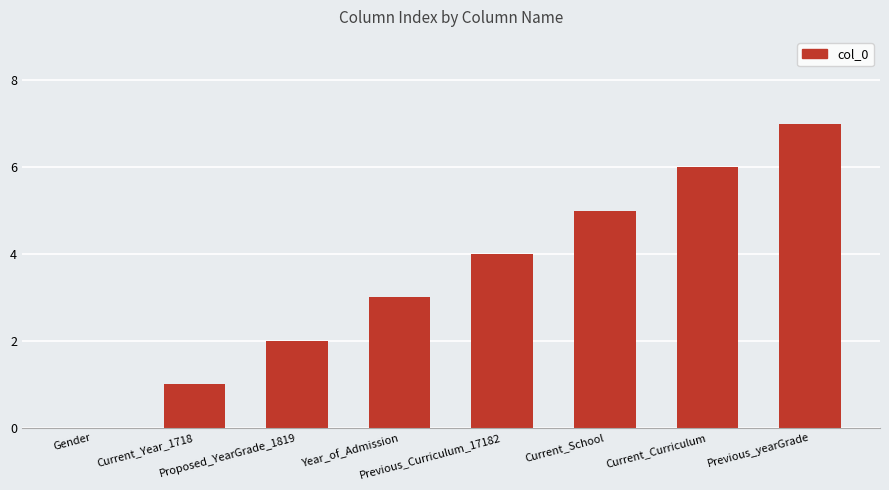

What is the sum of the values at Proposed_YearGrade_1819 and Gender?

2